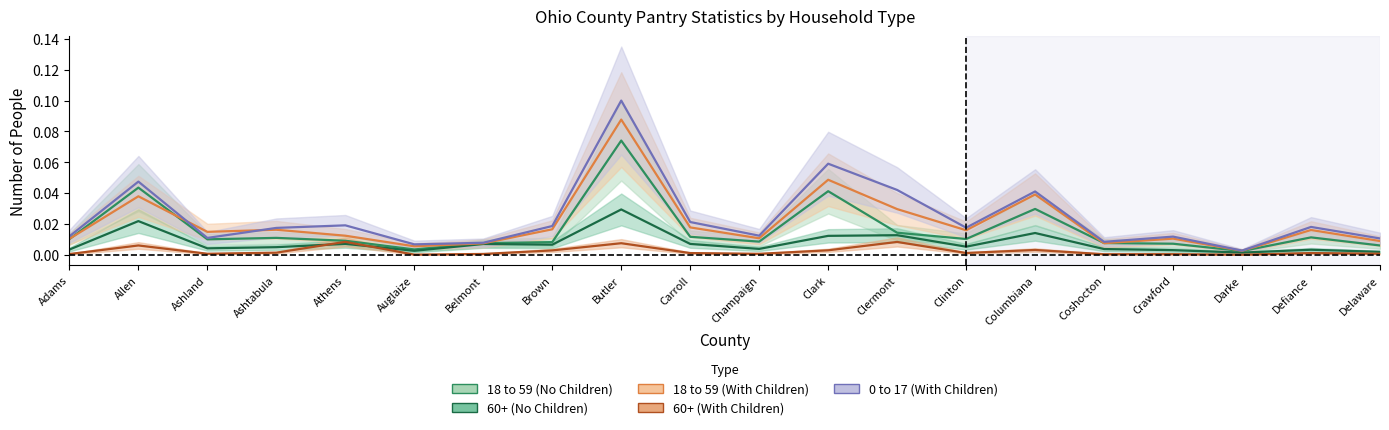

What position from the right is Auglaize?

15